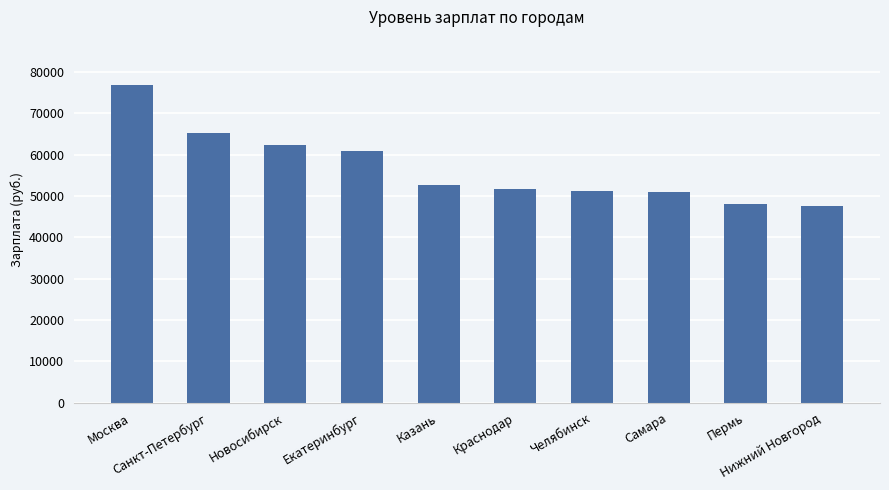

Read the value at Екатеринбург, to the nearest 50.

60950